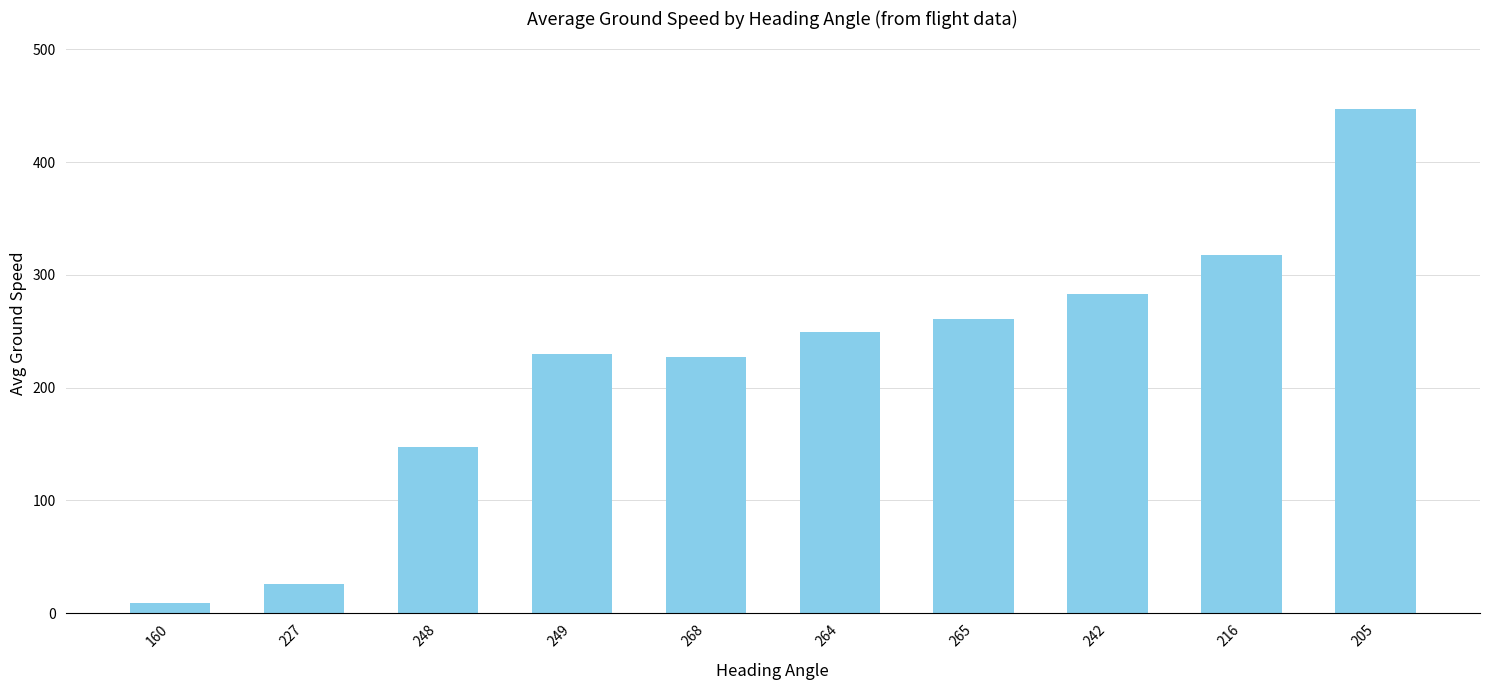

What is the value of the 5th bar from the left?

227.0